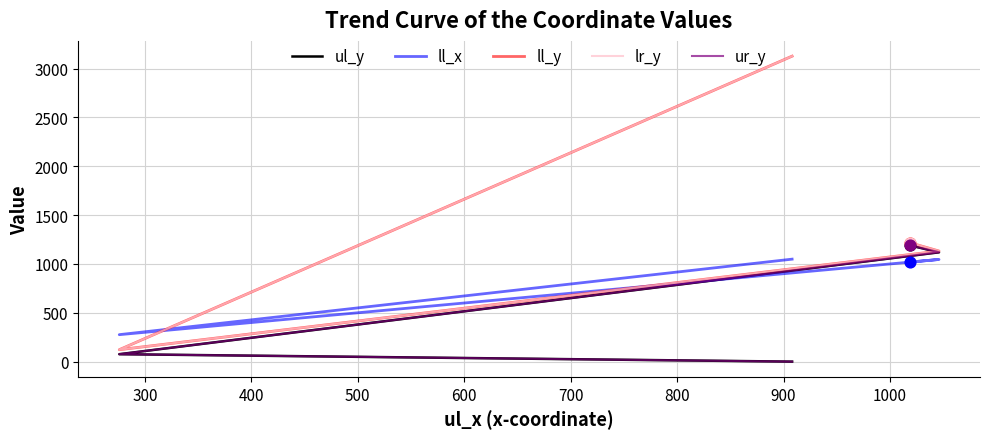

At how many categories does at least one series exceed 323?

3